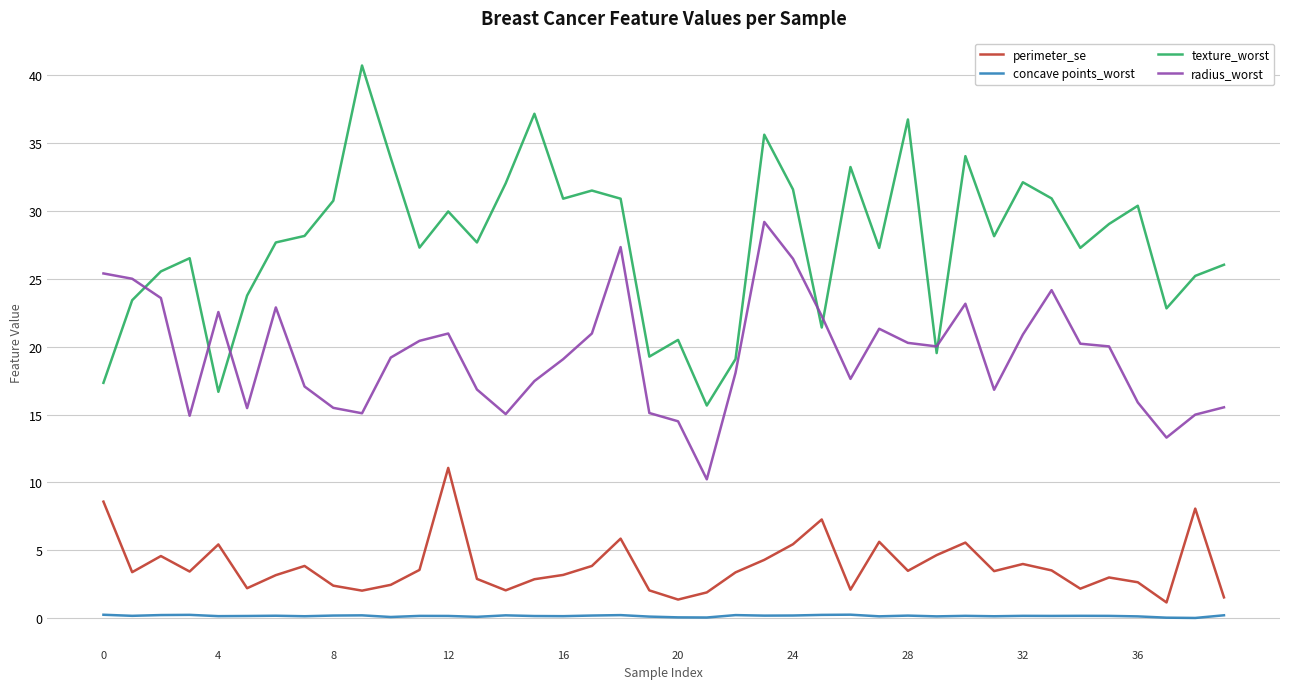

True or false: perimeter_se and radius_worst cross at least once.

False